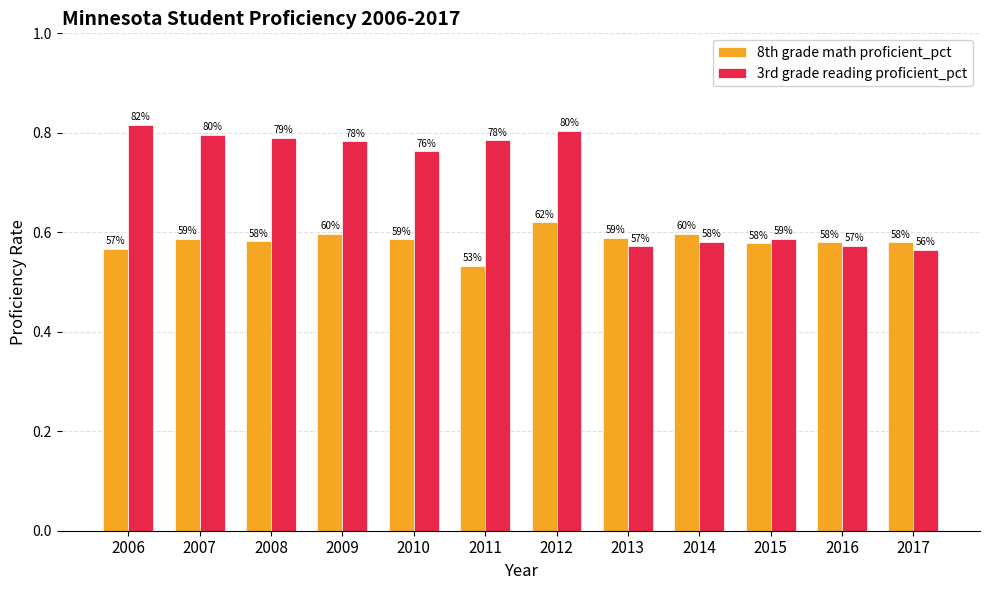

Between 2006 and 2015, which series saw the biggest shift?

3rd grade reading proficient_pct